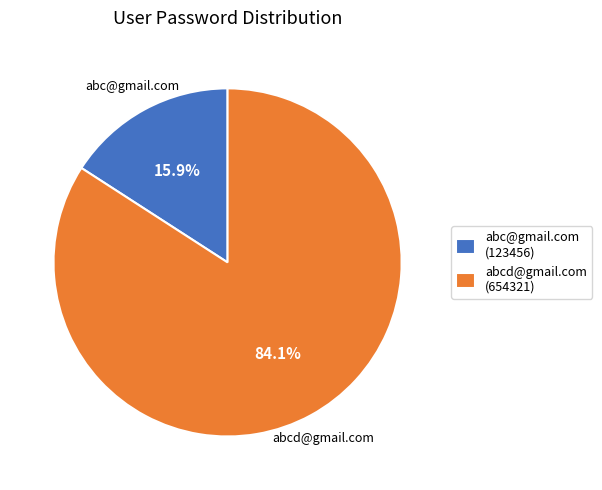

What is the majority slice?

abcd@gmail.com